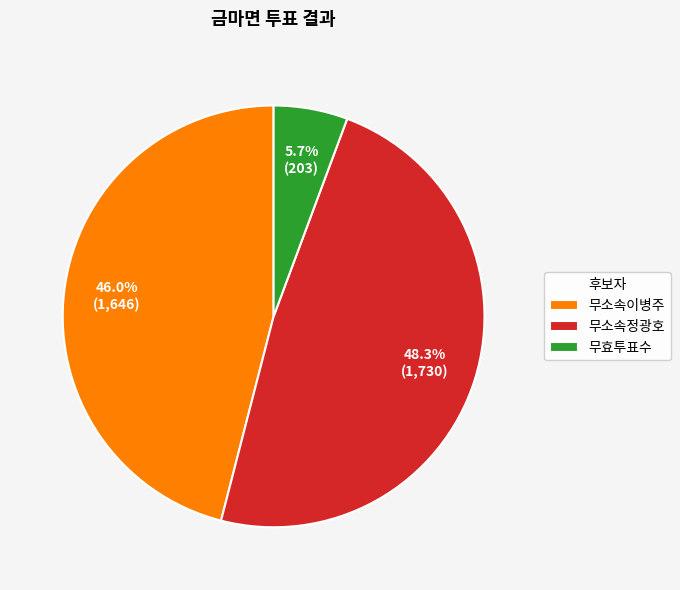

How many slices are in this pie chart?

3